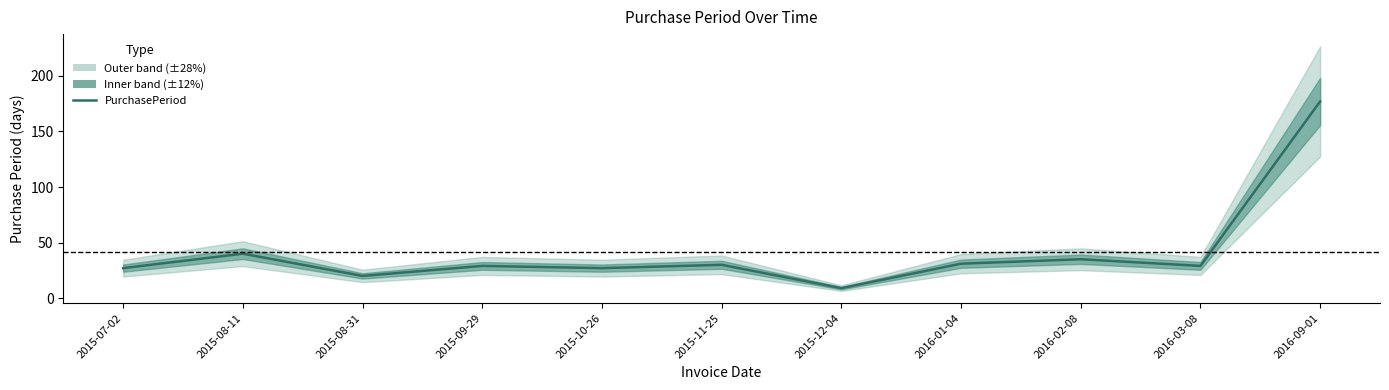

What is the minimum value shown in the chart?

9